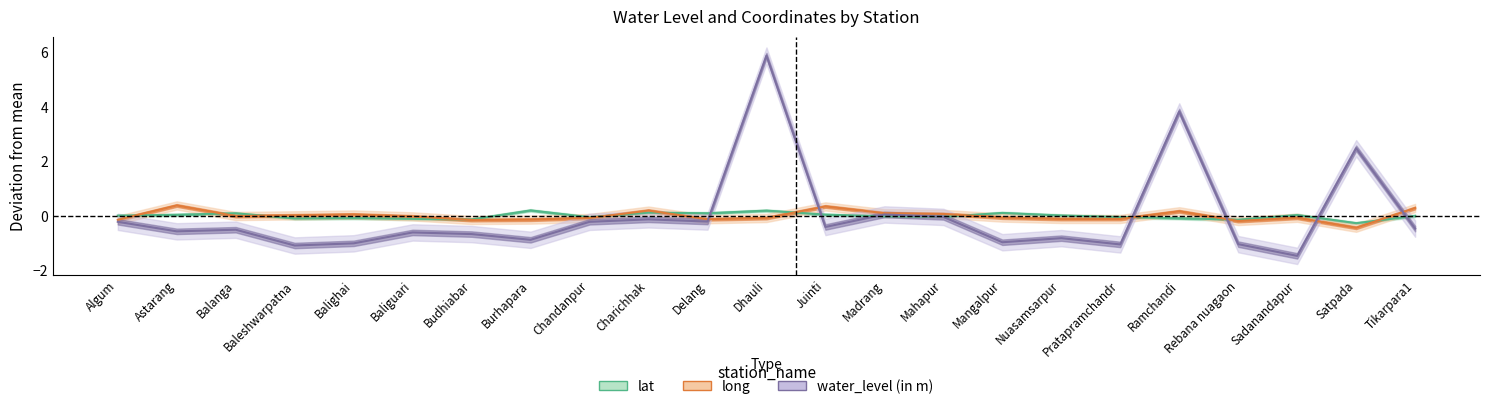

What is the sum of the lat values at Satpada and Madrang?

-0.3